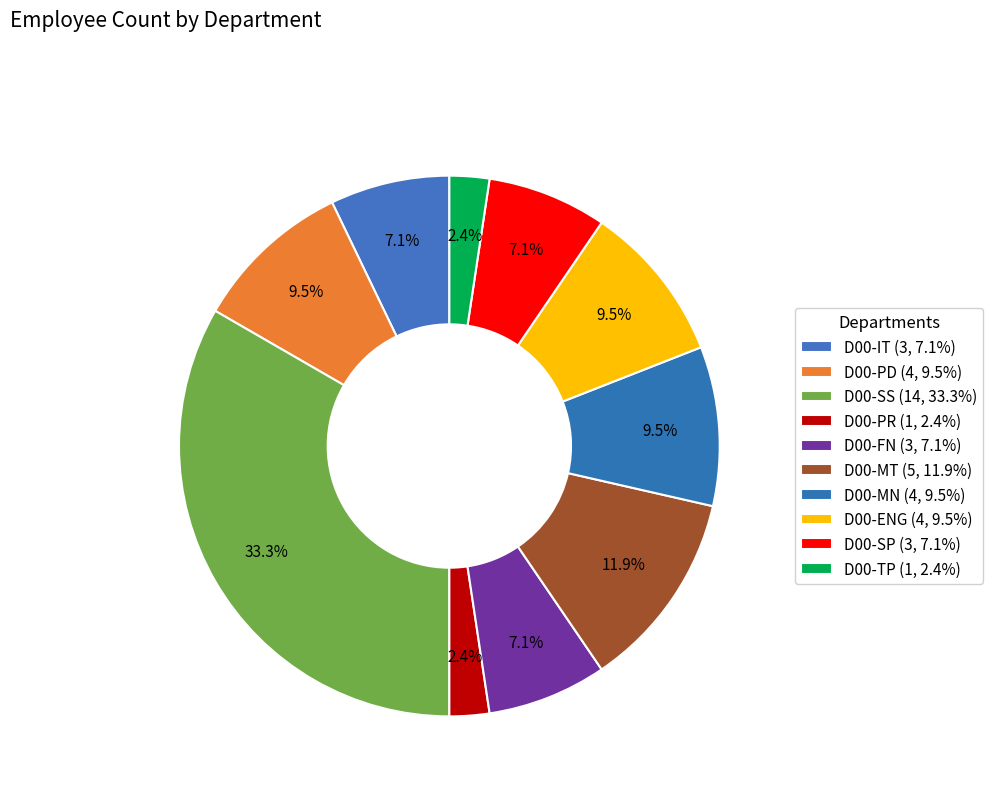

To the nearest percent, what percentage of the pie is D00-MT?

12%